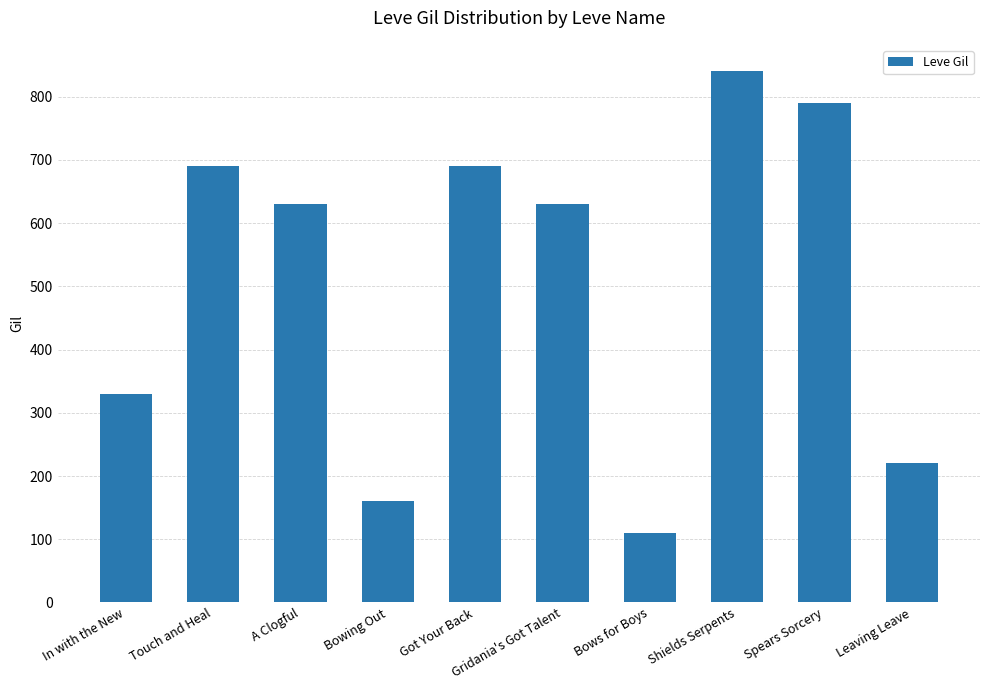

What is the label of the 5th bar from the left?

Got Your Back